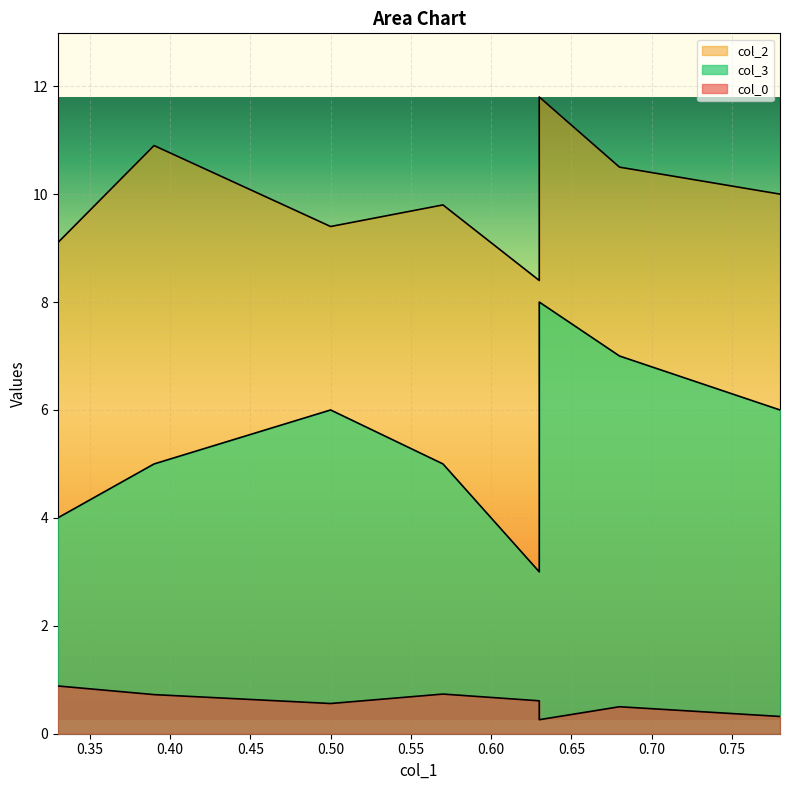

At which category does col_2 reach its first local peak?

0.39